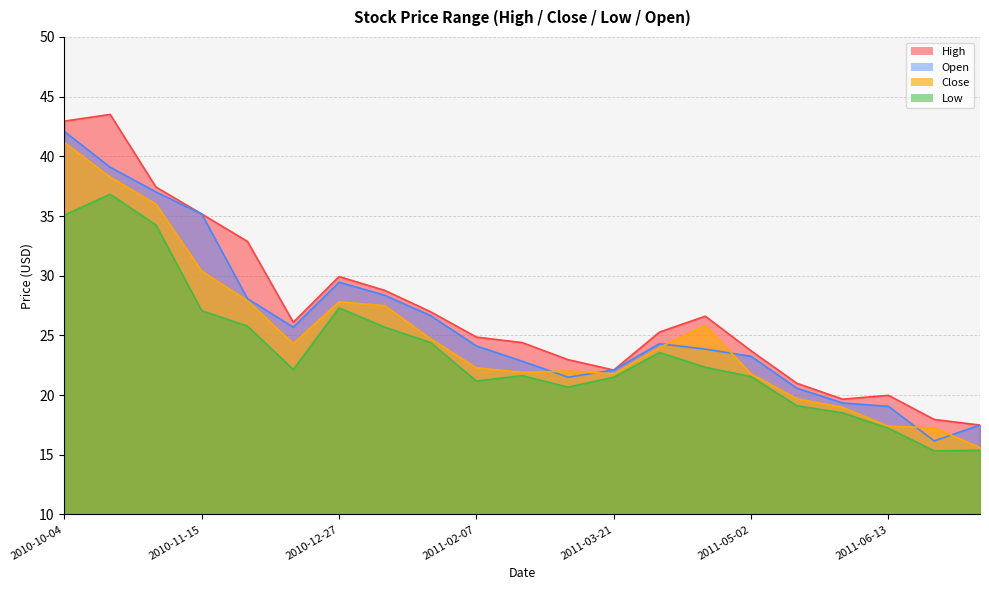

In High, how many points are lower than both neighbors (excluding endpoints)?

3